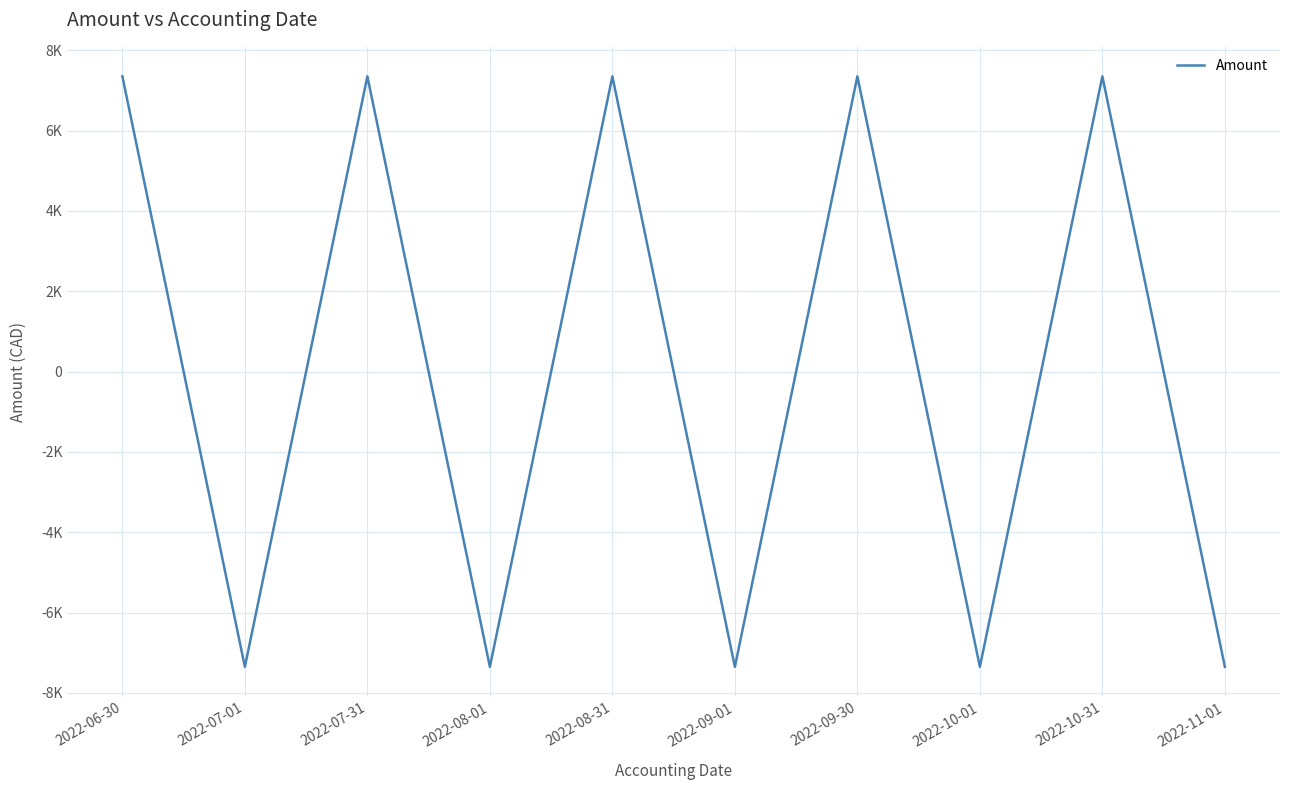

How many interior local valleys (lower than both neighbors) does the data have?

4